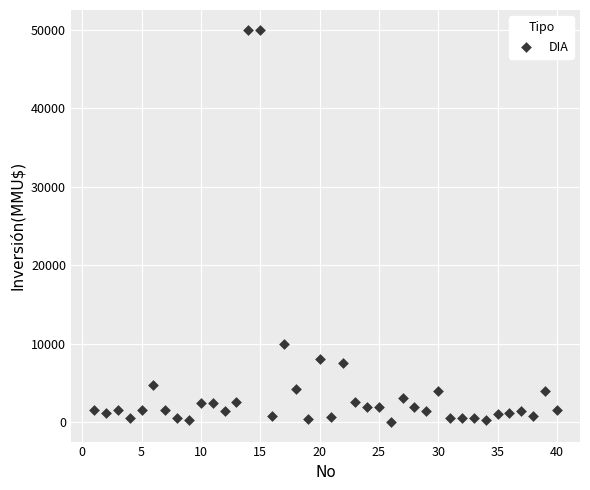

What is the range of X values (max minus min)?

39